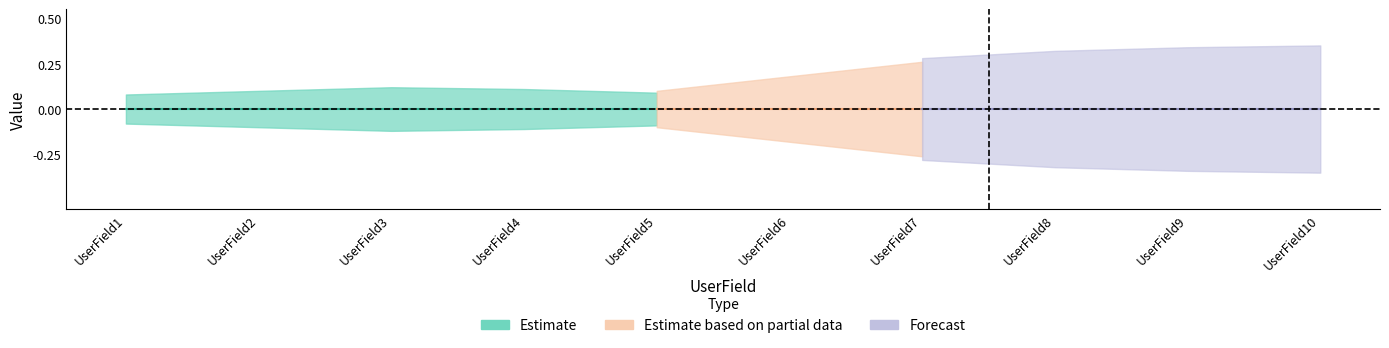

Does the chart have visible grid lines?

No